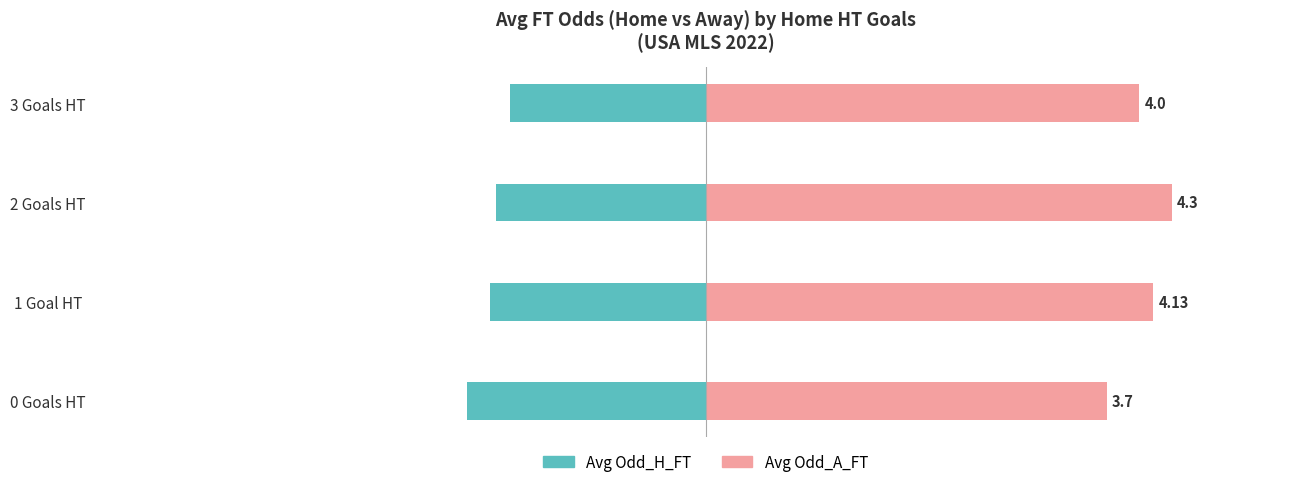

What are all the series names shown in the legend?

Avg Odd_H_FT, Avg Odd_A_FT